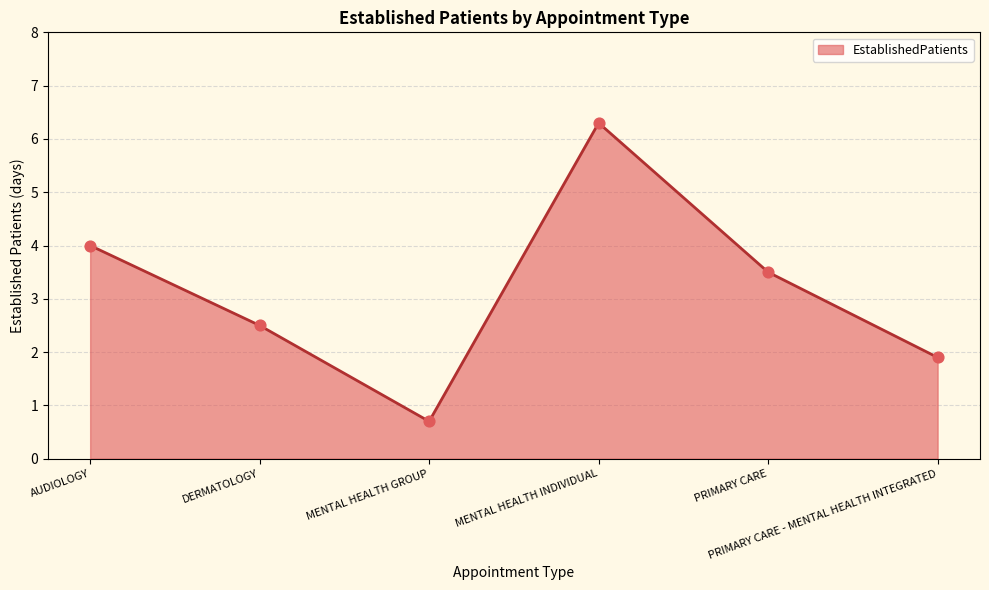

What is the change in value from MENTAL HEALTH GROUP to MENTAL HEALTH INDIVIDUAL?

+5.6